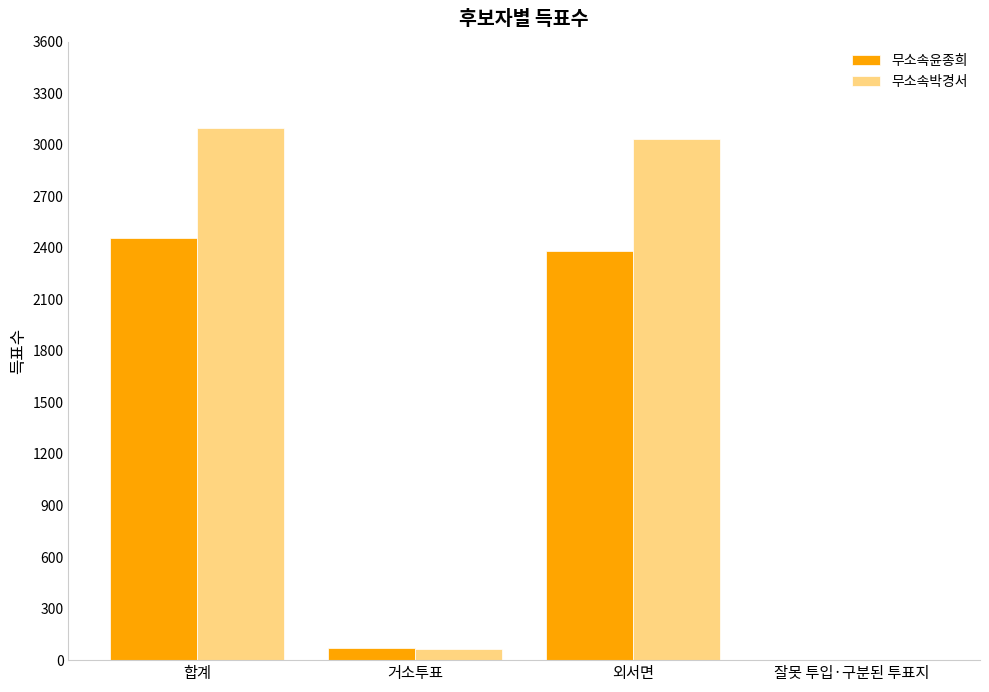

The value of 무소속윤종희 at 거소투표 is 73. True or false?

True